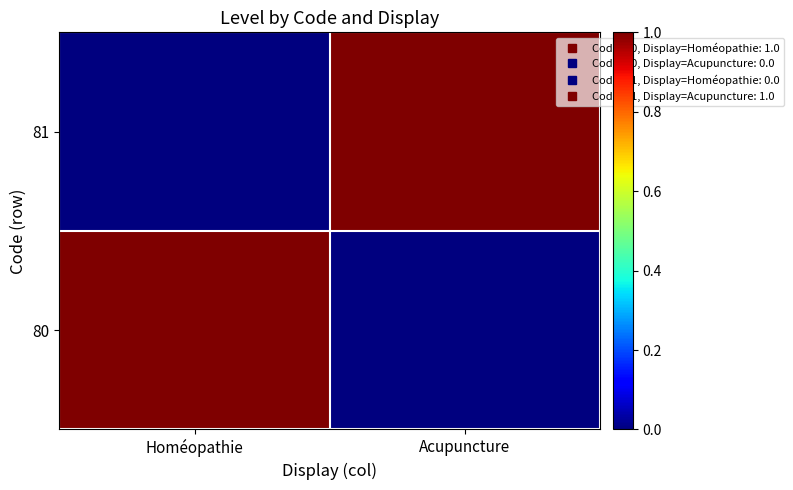

Reading left to right, what are all the values shown in this chart?

80: Homéopathie=1	Acupuncture=0
81: Homéopathie=0	Acupuncture=1